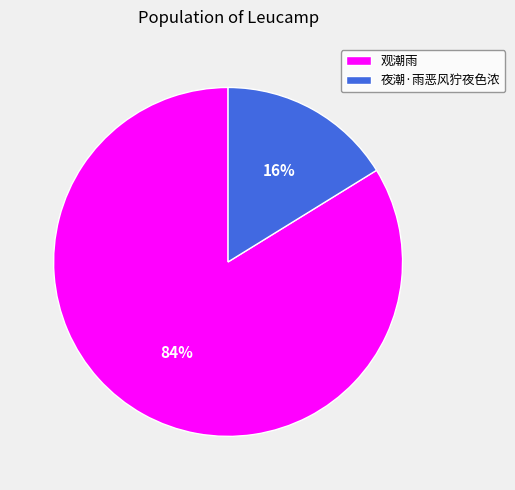

Which category accounts for the majority?

观潮雨